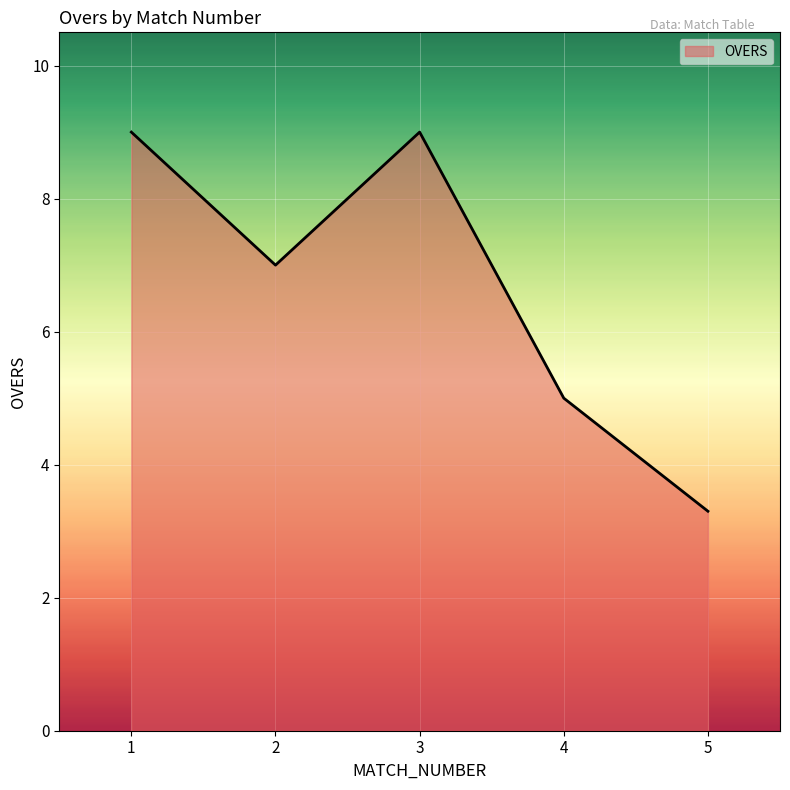

How many lines are shown in the chart?

1